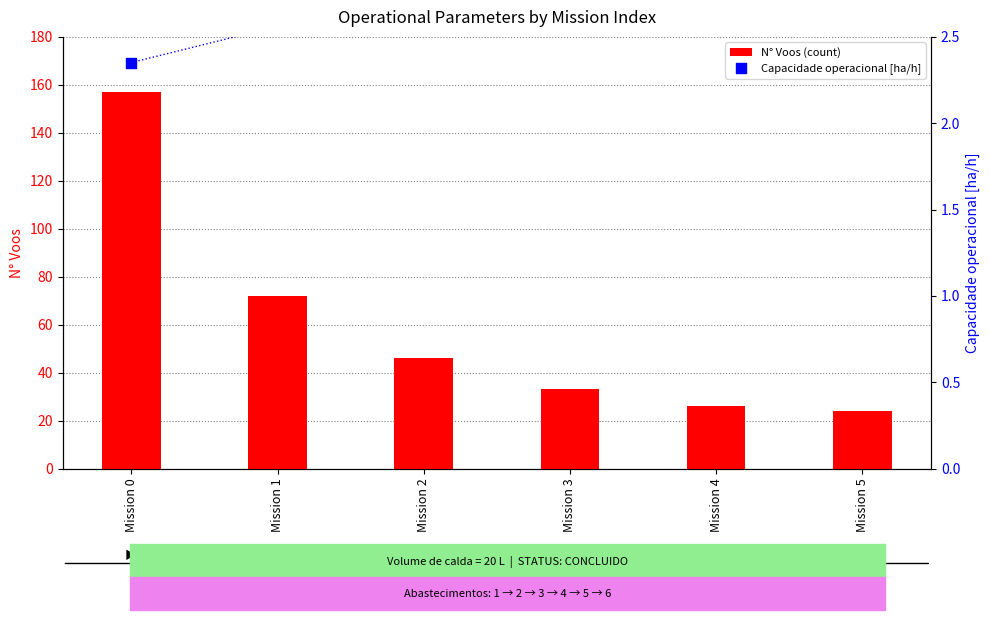

Which series contains the lowest Y value?

Capacidade operacional [ha/h]